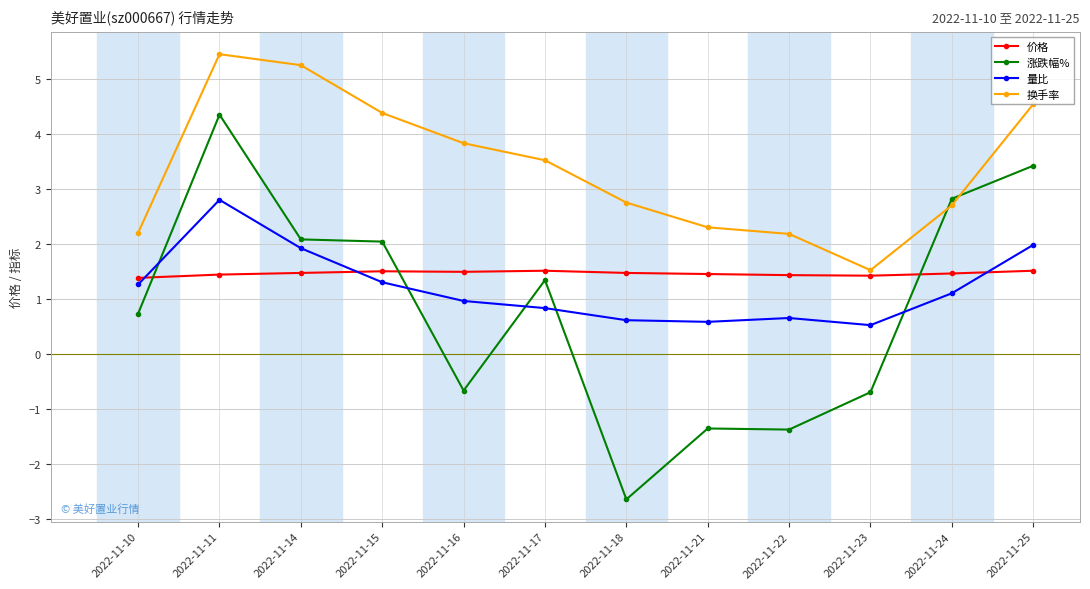

Count the number of categories in the chart.

12